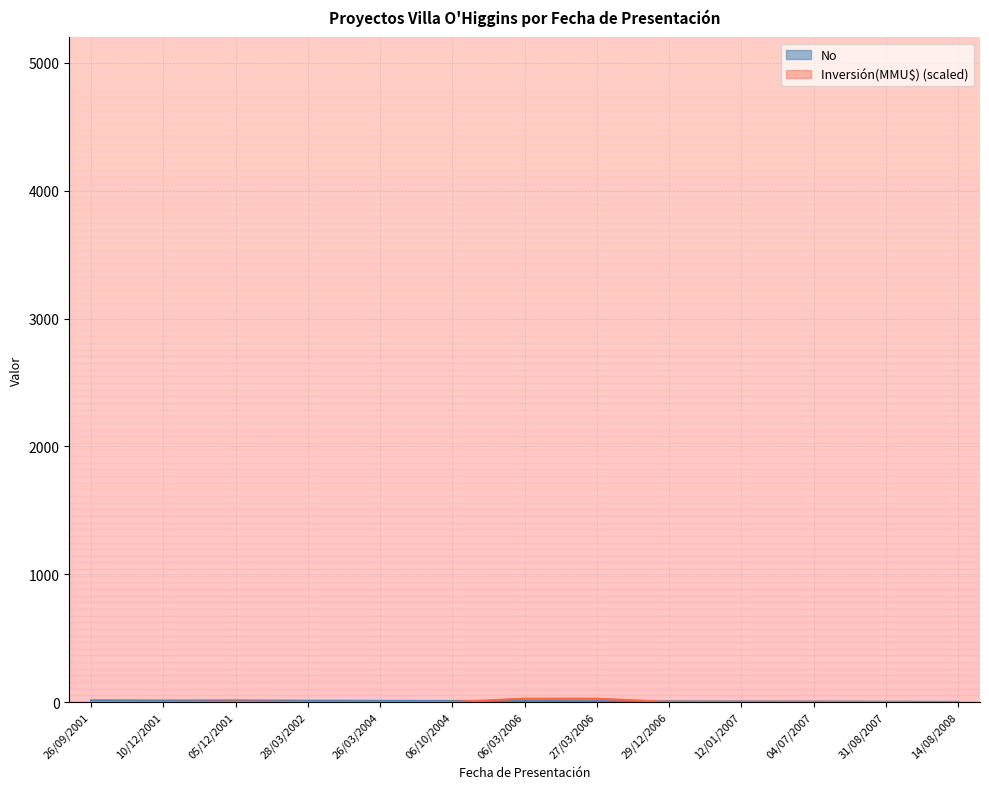

In Inversión(MMU$), how many points are higher than both neighbors (excluding endpoints)?

2